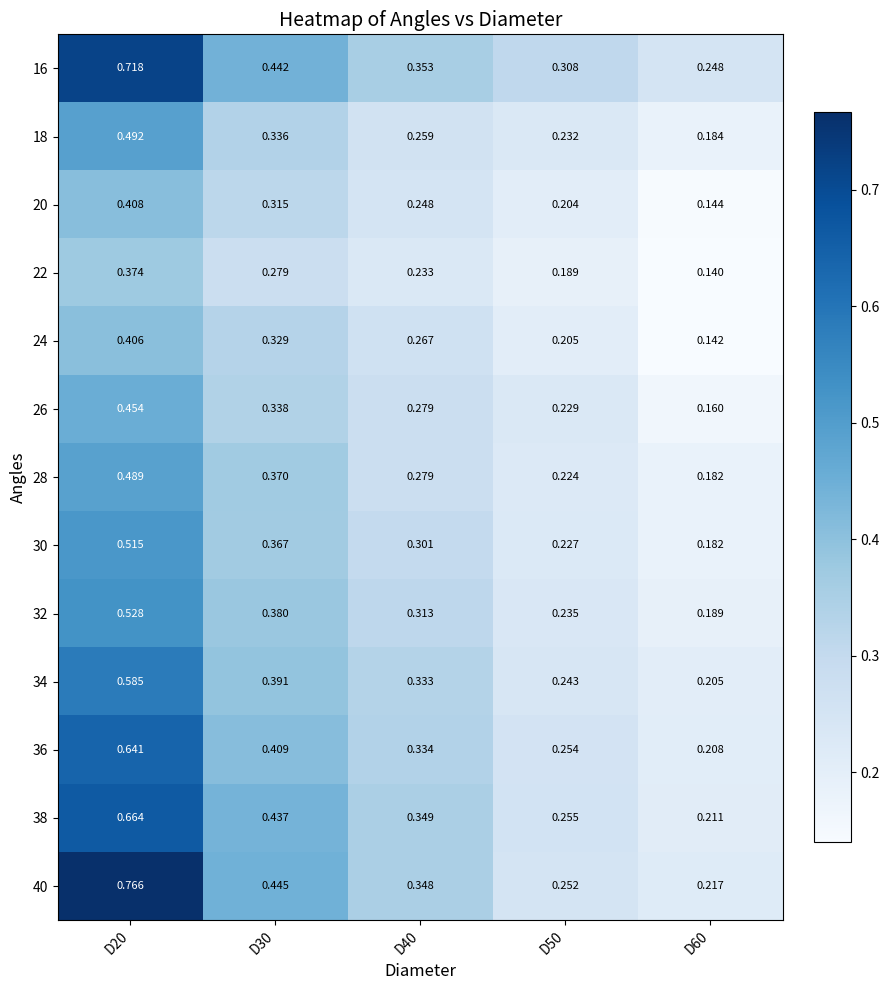

Is the value of 34 at D50 greater than the value of 30 at D60?

Yes